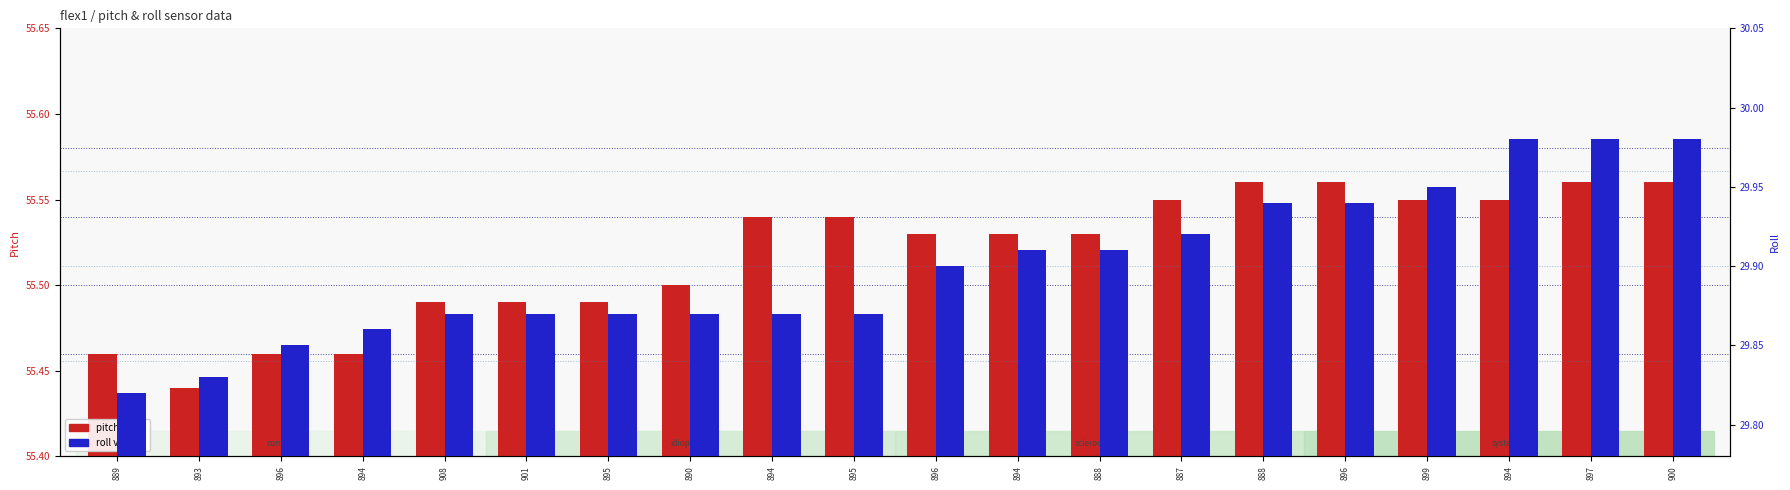

Read the pitch value at 900.

55.6